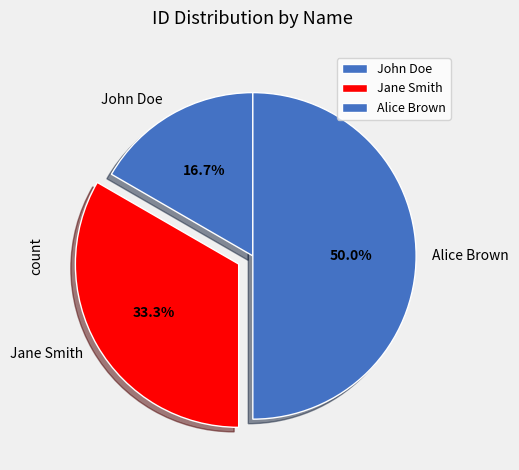

Combined, what portion of the pie is Alice Brown and John Doe?

66.7%